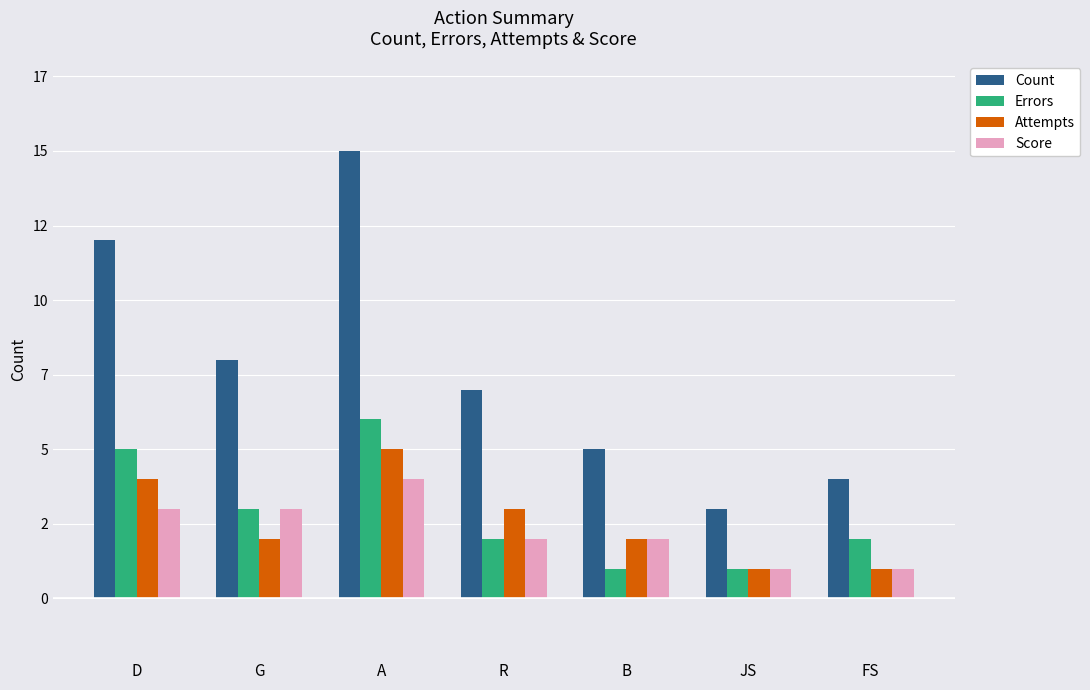

Does the chart contain stacked bars?

No